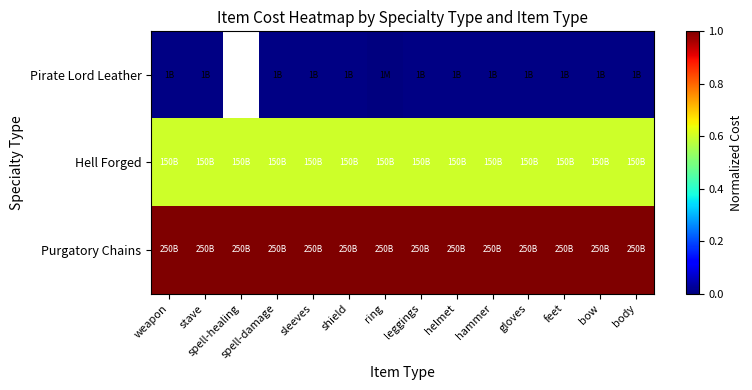

What is the maximum value shown in the chart?

1.0